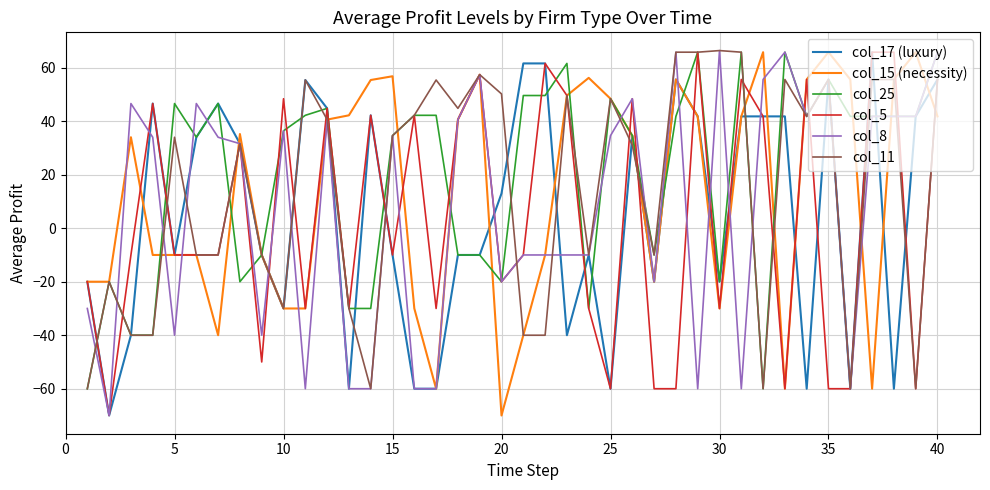

What is the minimum value shown in the chart?

-70.0